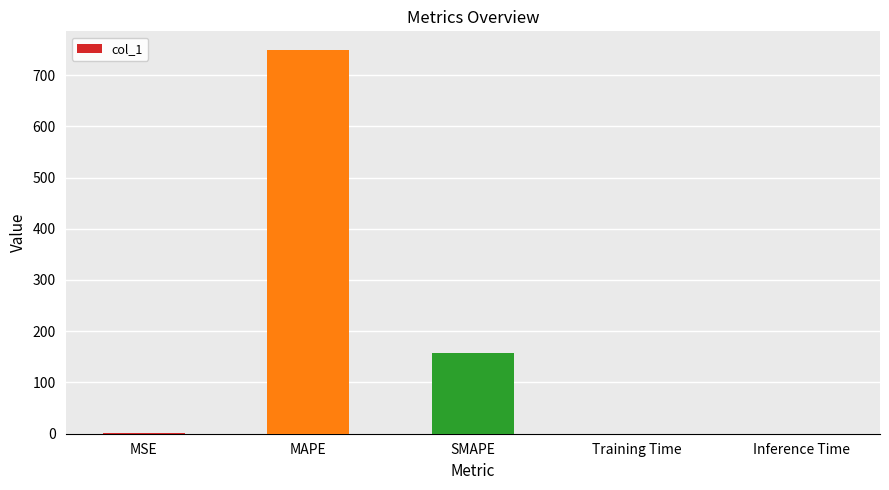

What is the sum of all values?

906.4